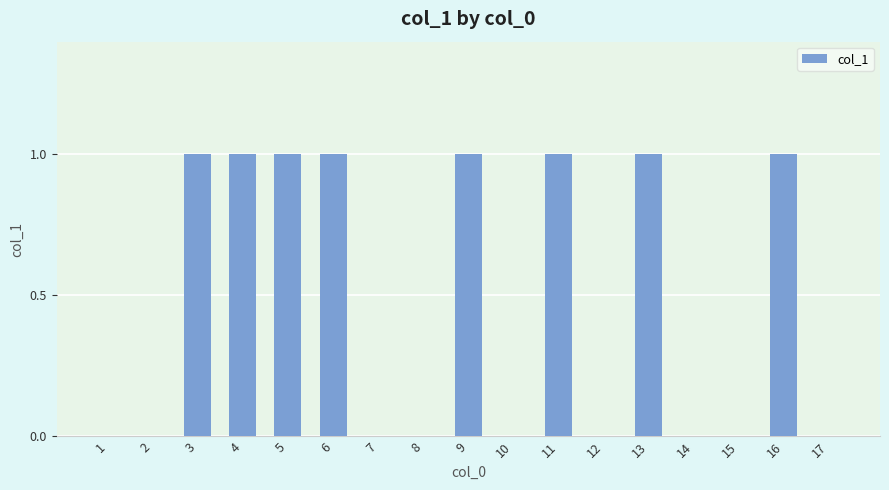

How many values are between 0 and 1?

17